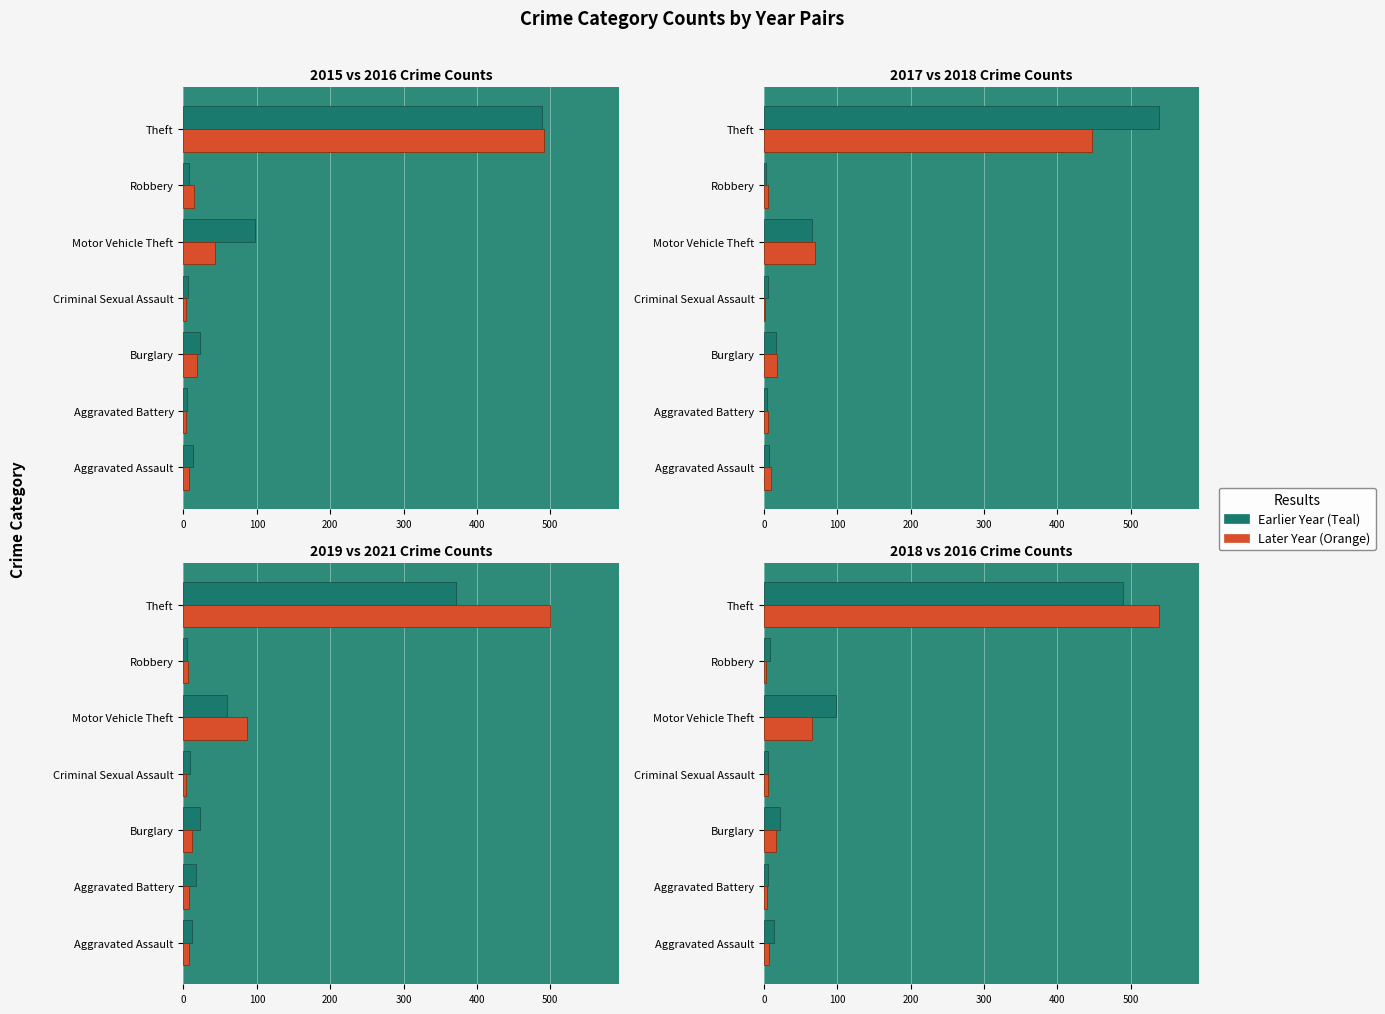

Are the bars horizontal?

Yes